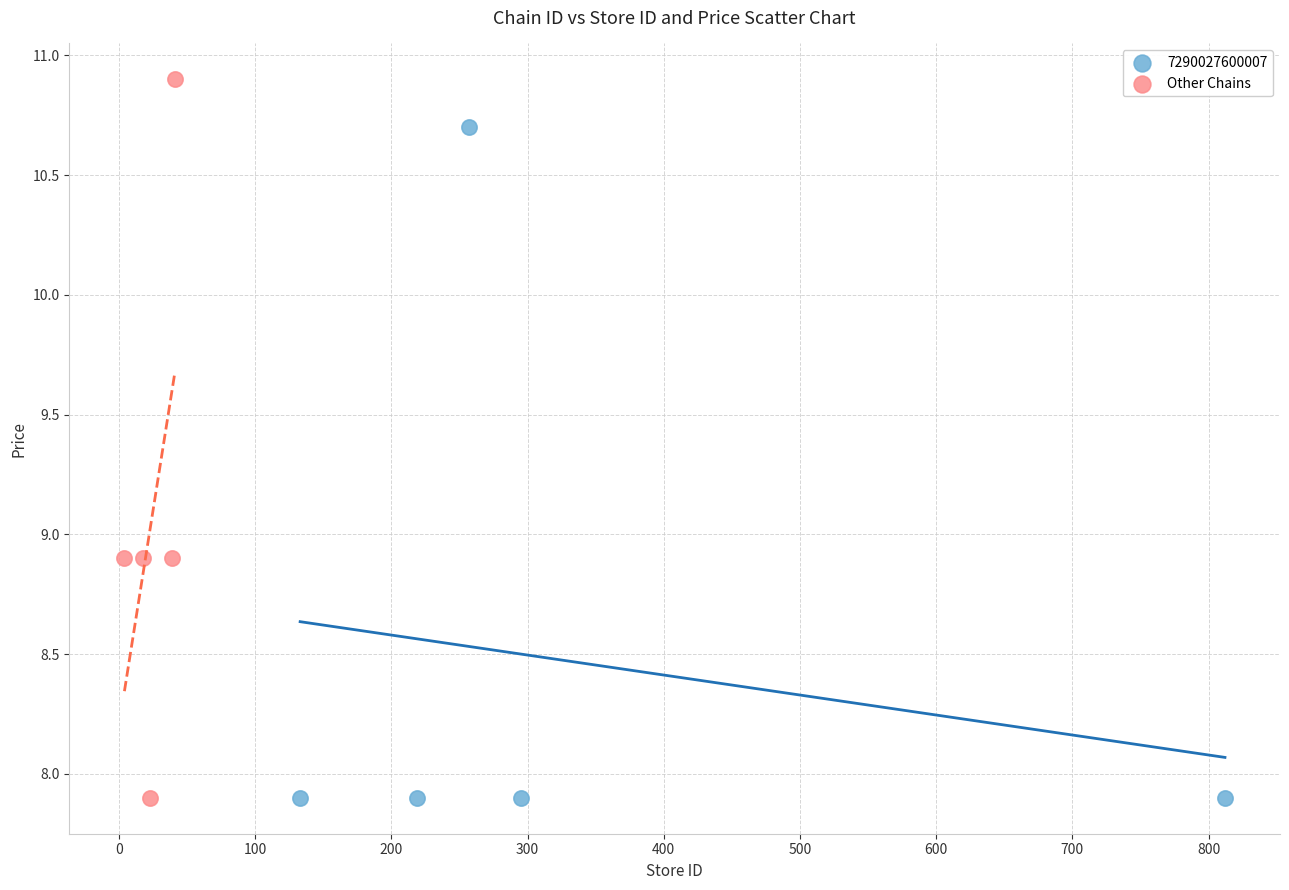

Which series contains the highest Y value?

Other Chains